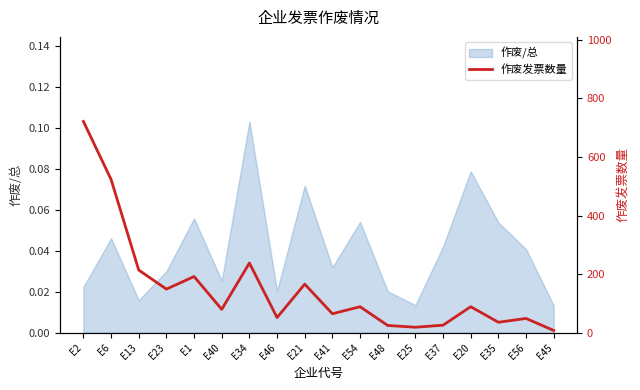

True or false: the data has more than 0 interior local peaks.

True